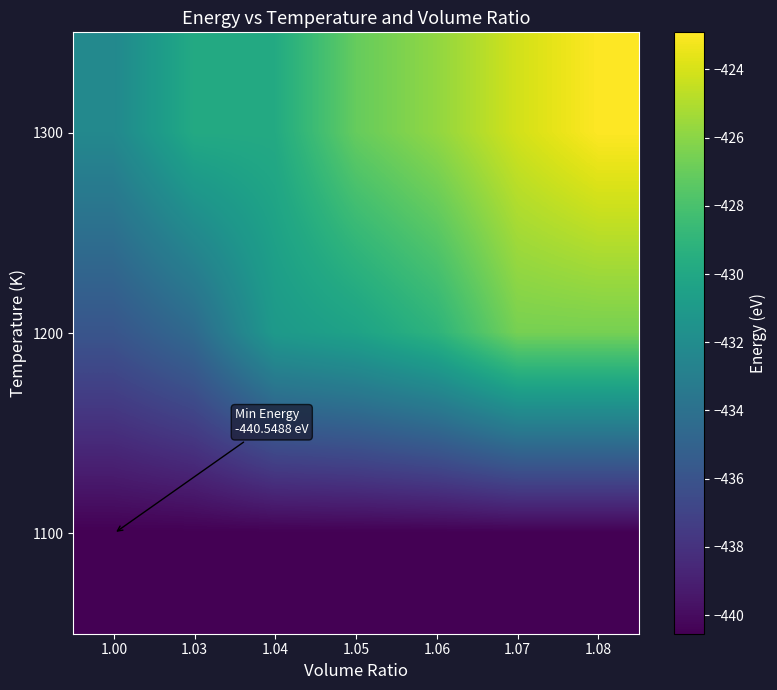

Between 1.05 and 1.07, which is larger?

1.07